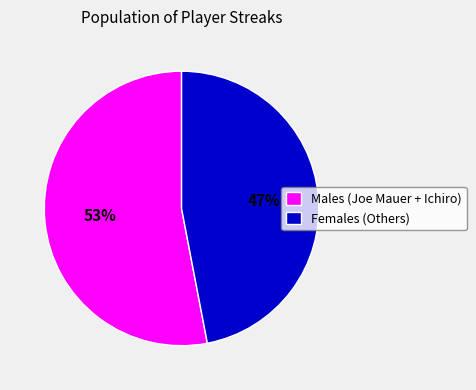

What percentage is the Females (Others) slice, to the nearest percent?

47%